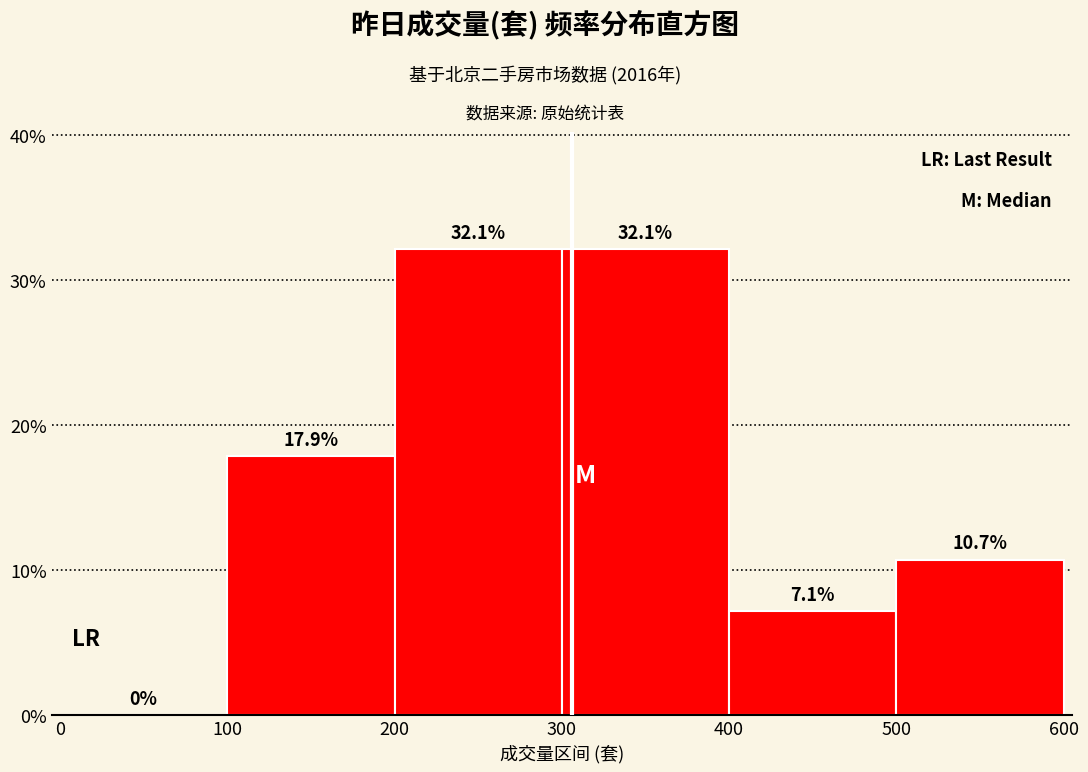

Reading left to right, list every bar in this chart as the range it spans on the x-axis followed by its height.

0 to 100: 0.0
100 to 200: 17.9
200 to 300: 32.1
300 to 400: 32.1
400 to 500: 7.1
500 to 600: 10.7